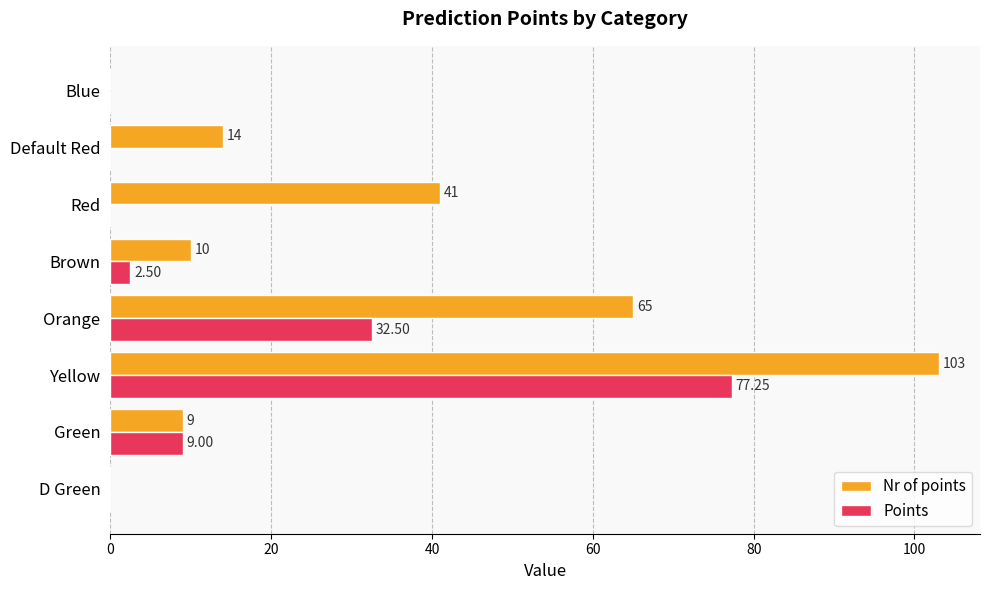

At which label does Points reach its peak?

Yellow